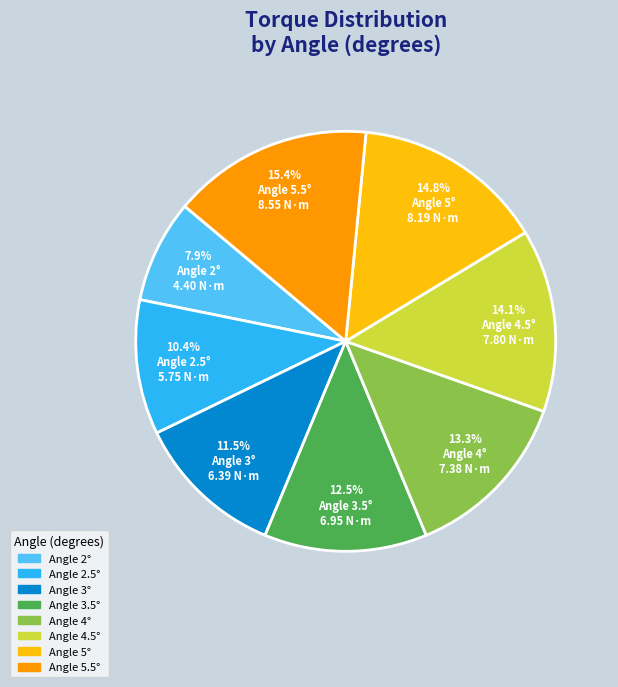

Does any single category account for the majority?

No